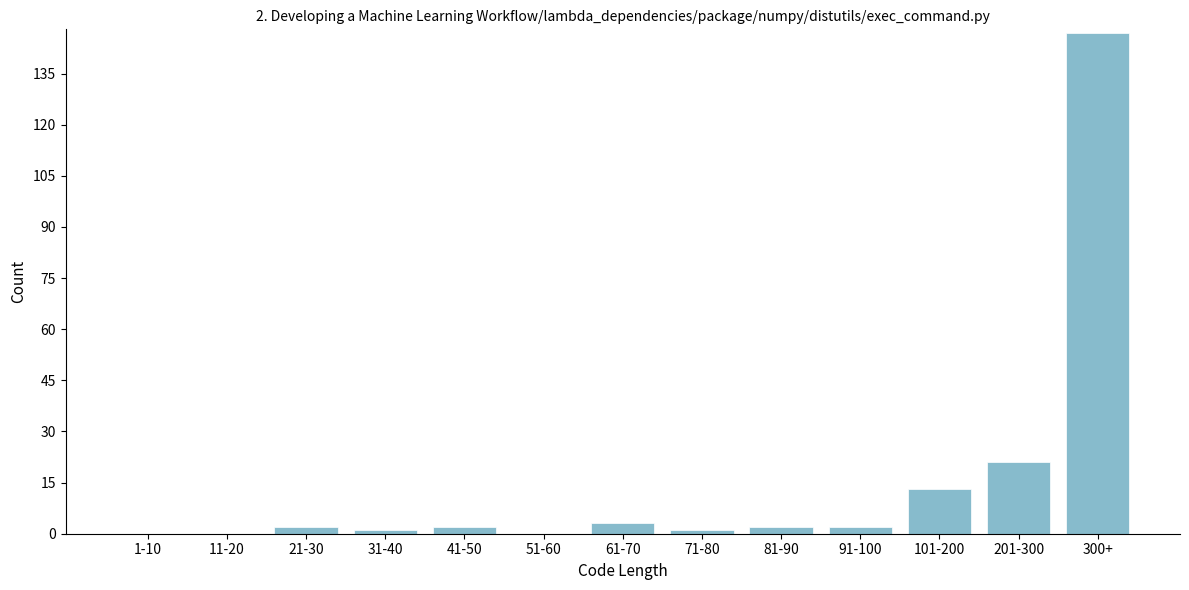

Reading right to left, extract all data points from this chart.

300+=147	201-300=21	101-200=13	91-100=2	81-90=2	71-80=1	61-70=3	51-60=0	41-50=2	31-40=1	21-30=2	11-20=0	1-10=0